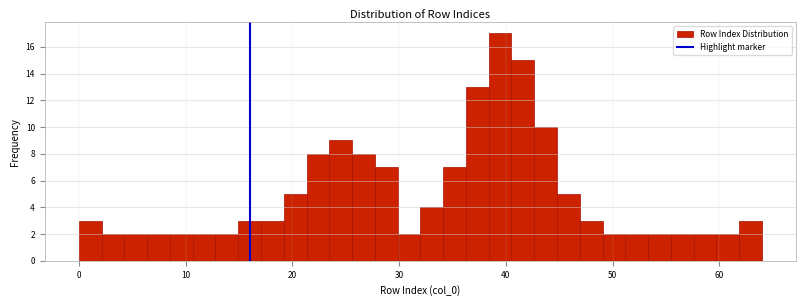

Read against the x-axis, roughly where is the centre of the tallest bar?

39